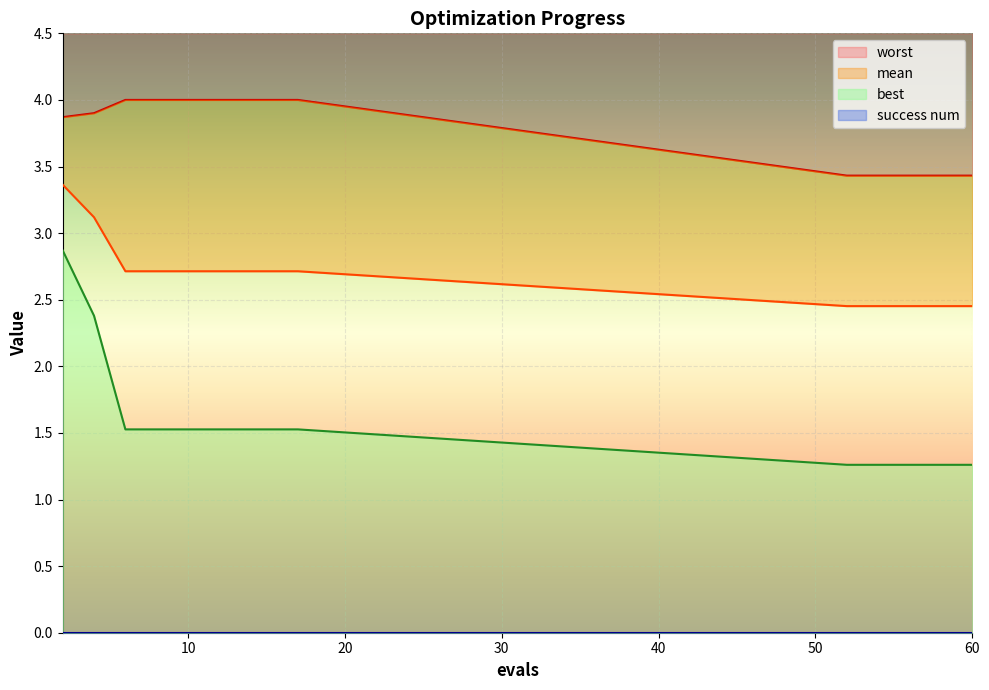

Is it true that best equals 1.3 at 58?

True